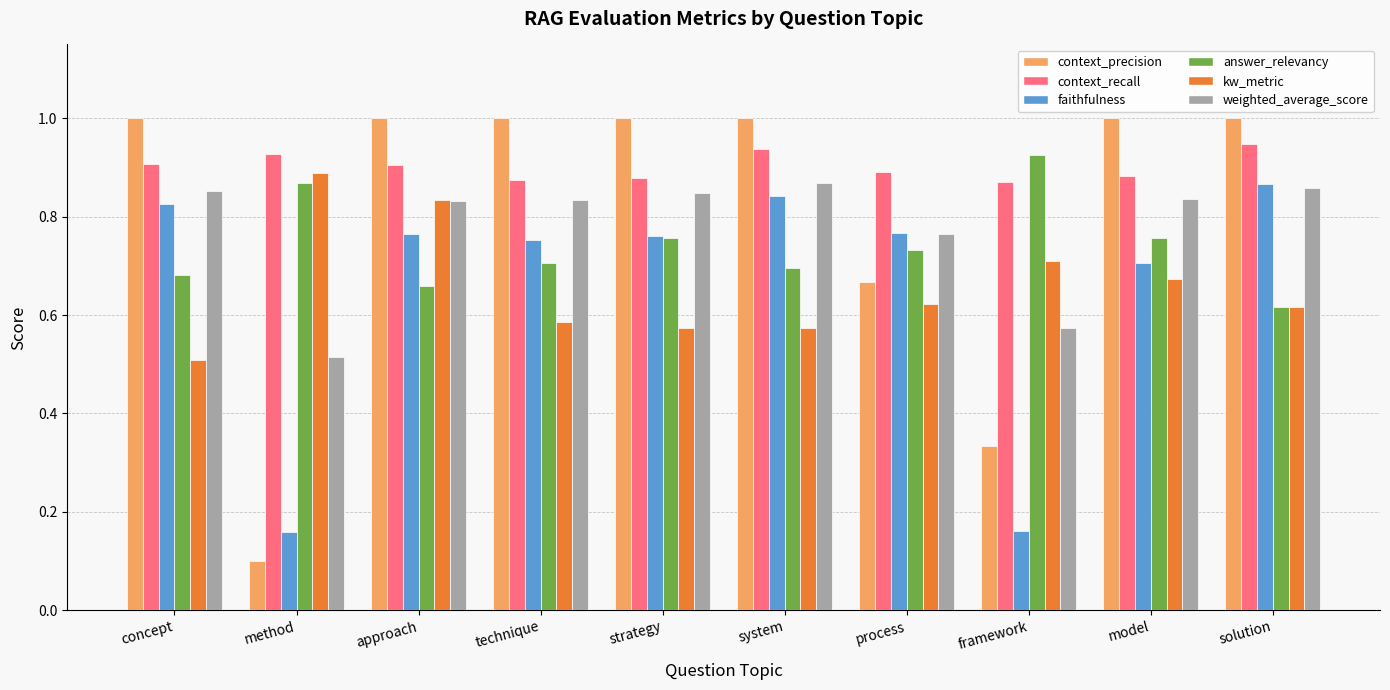

What is the minimum value shown in the chart?

0.1